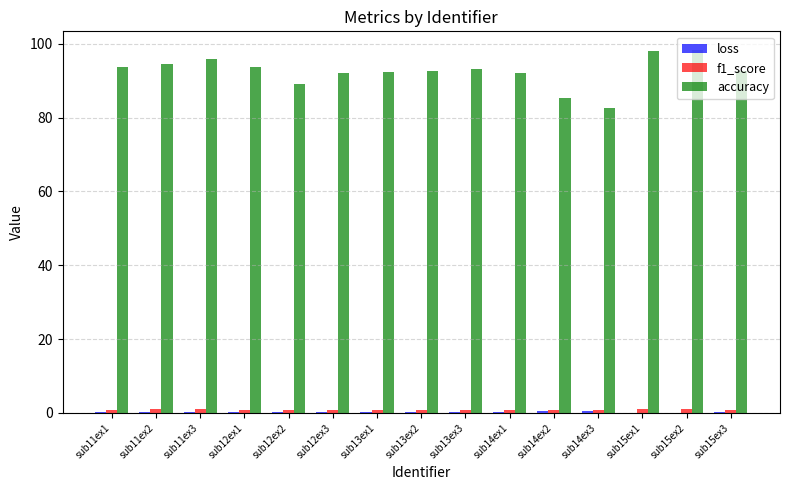

Which series has the largest total across all categories?

accuracy